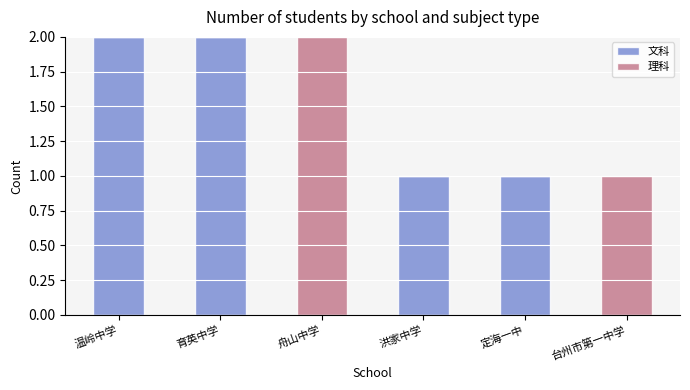

True or false: 文科 has a value of 0 at 定海一中.

False